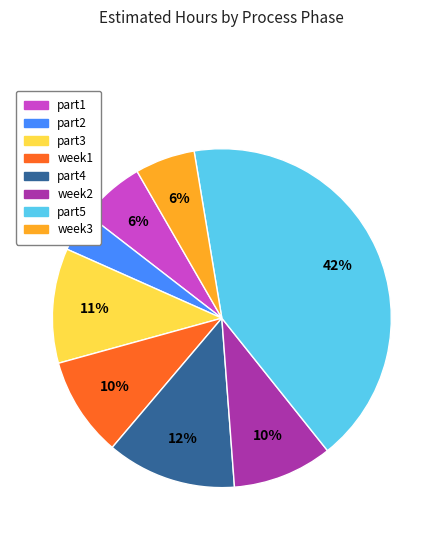

To the nearest percent, what is the difference between the largest and smallest slice percentages?

38%